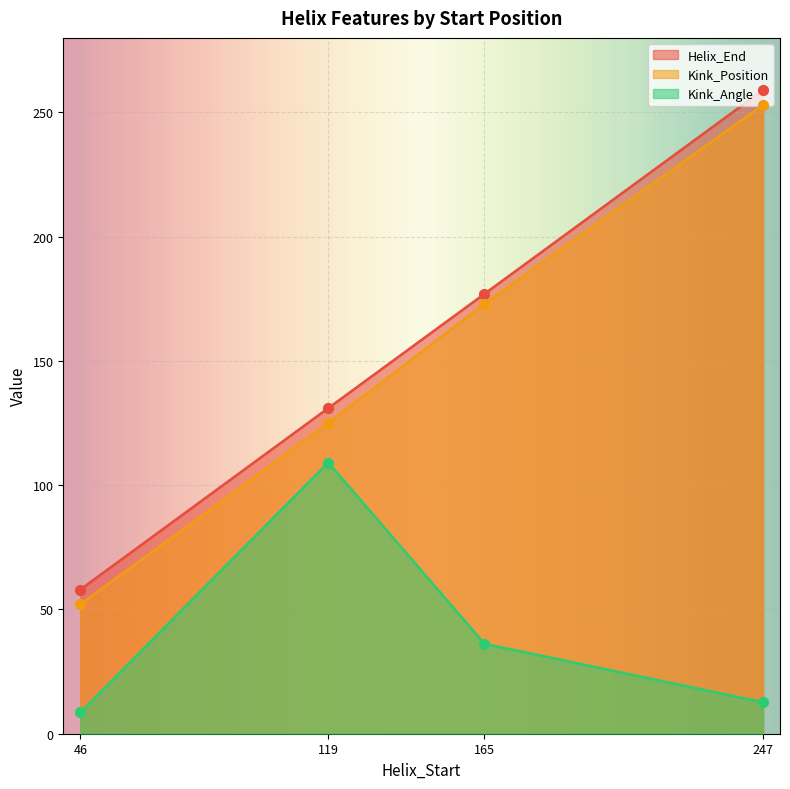

What are all the series names shown in the legend?

Helix_End, Kink_Position, Kink_Angle